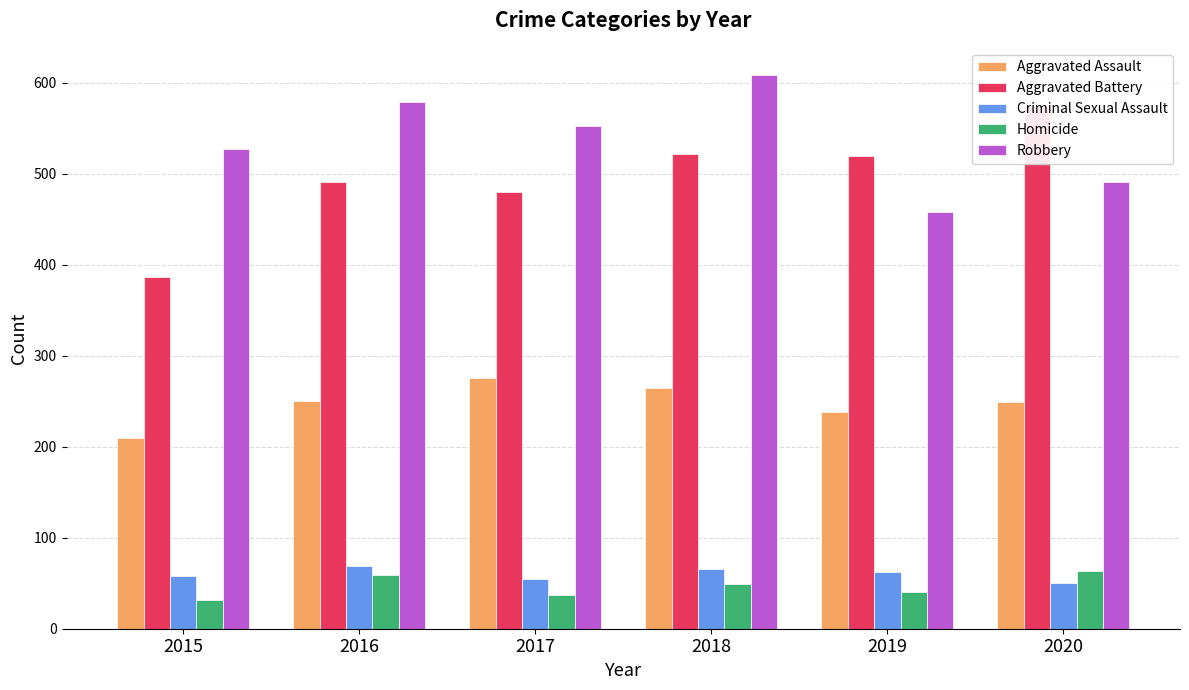

Is the value of Aggravated Assault at 2020 greater than the value of Criminal Sexual Assault at 2019?

Yes